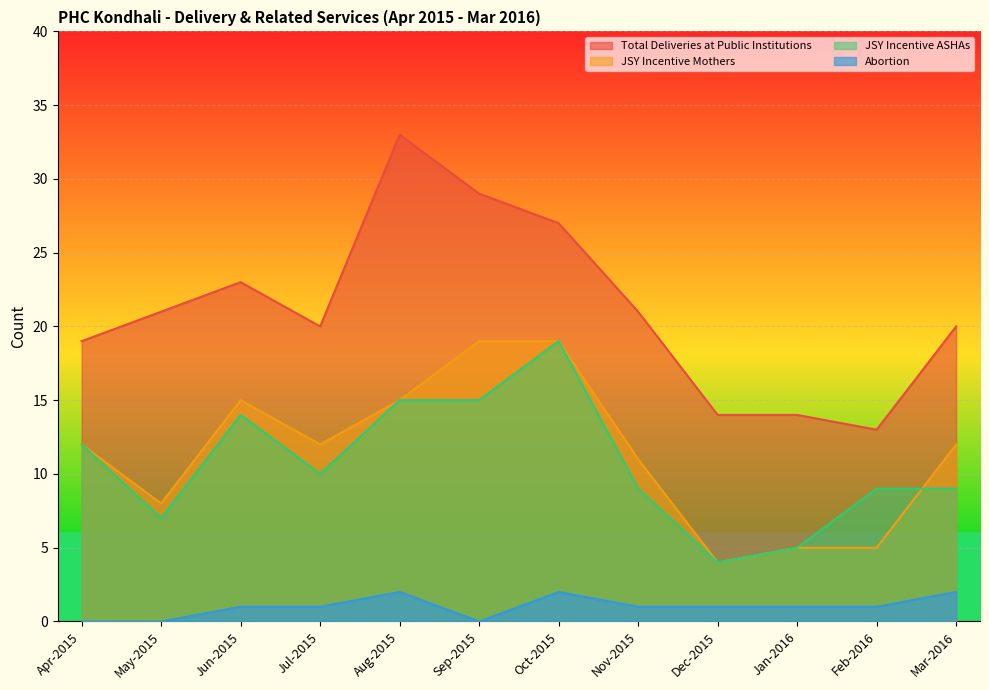

Which has a higher value, Apr-2015 or Dec-2015?

Apr-2015